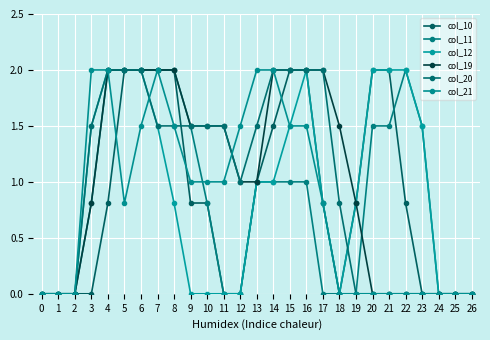

Is this an area chart (filled region under the line)?

No